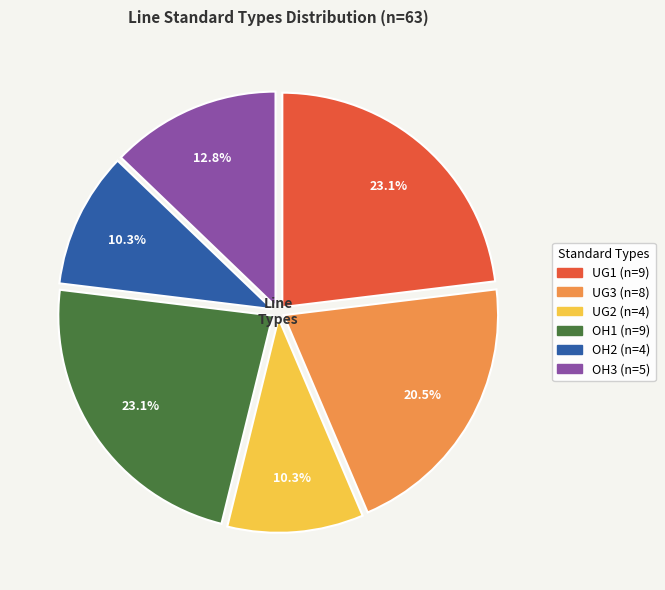

Count the number of slices in the pie.

6